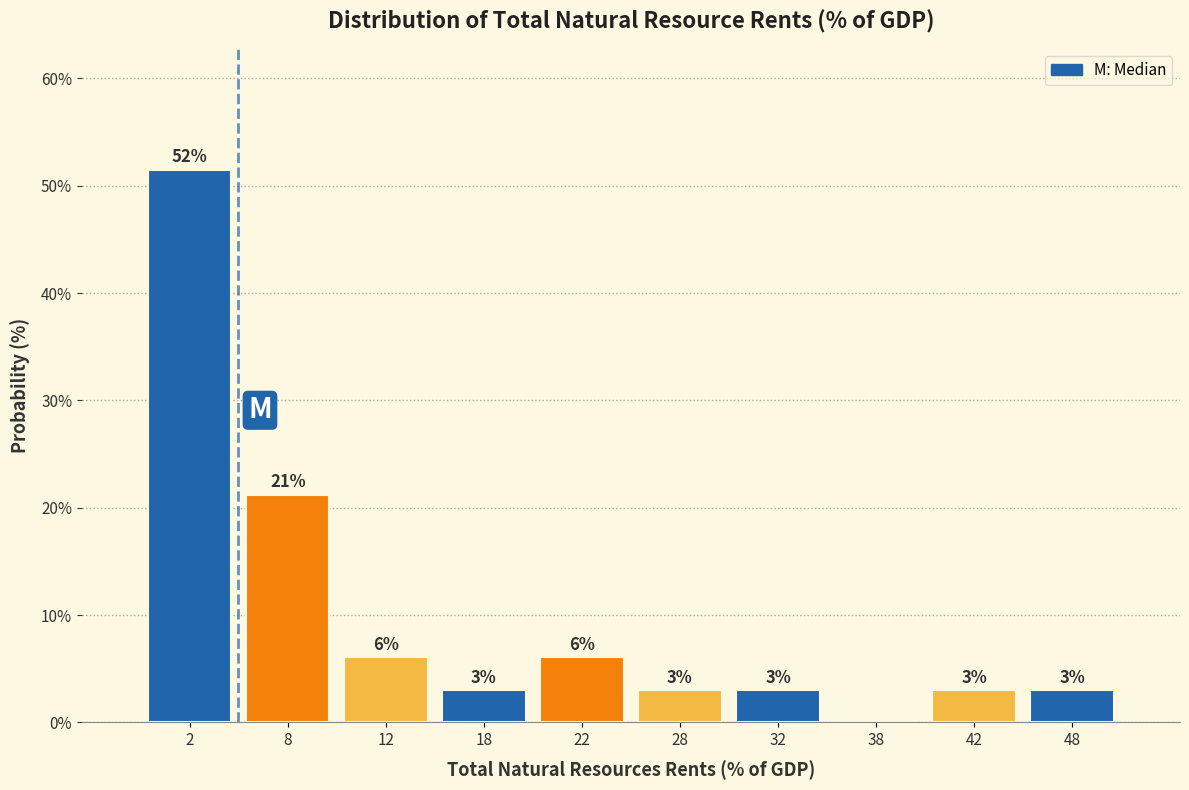

Which range on the x-axis has the tallest bar?

0 to 5